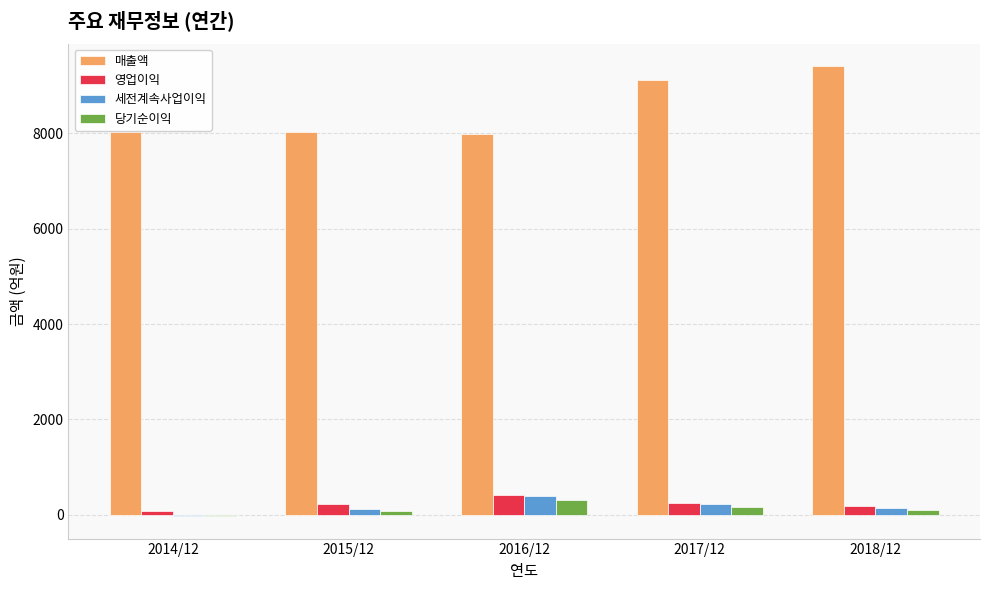

Is it true that 매출액 equals 3119 at 2015/12?

False